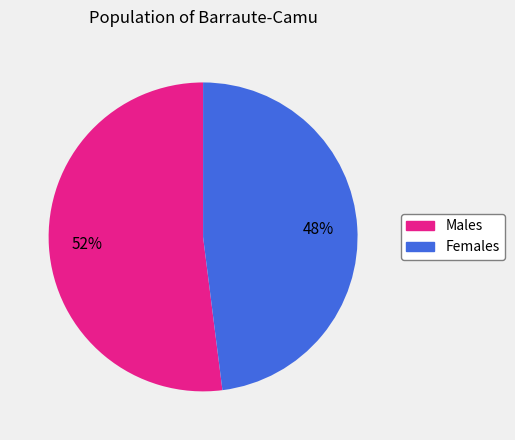

Is there any slice that represents more than half of the pie?

Yes